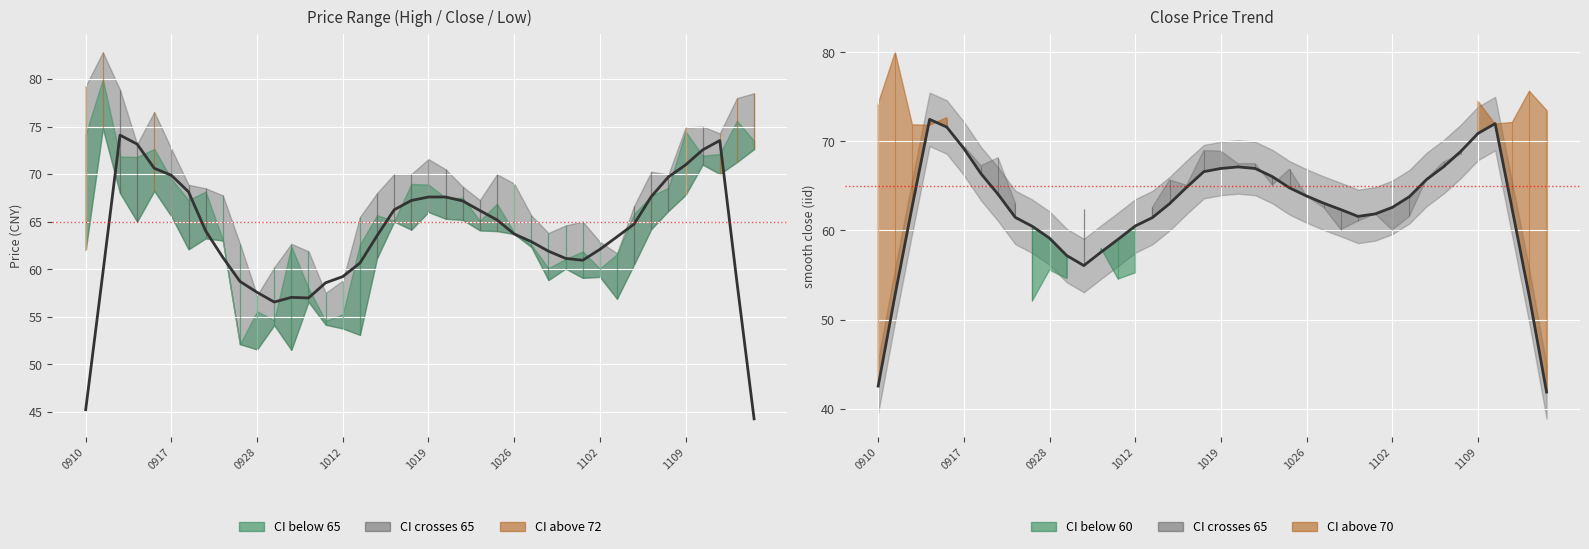

What is the value of the close (smoothed) point at the 5th from the left?

70.6